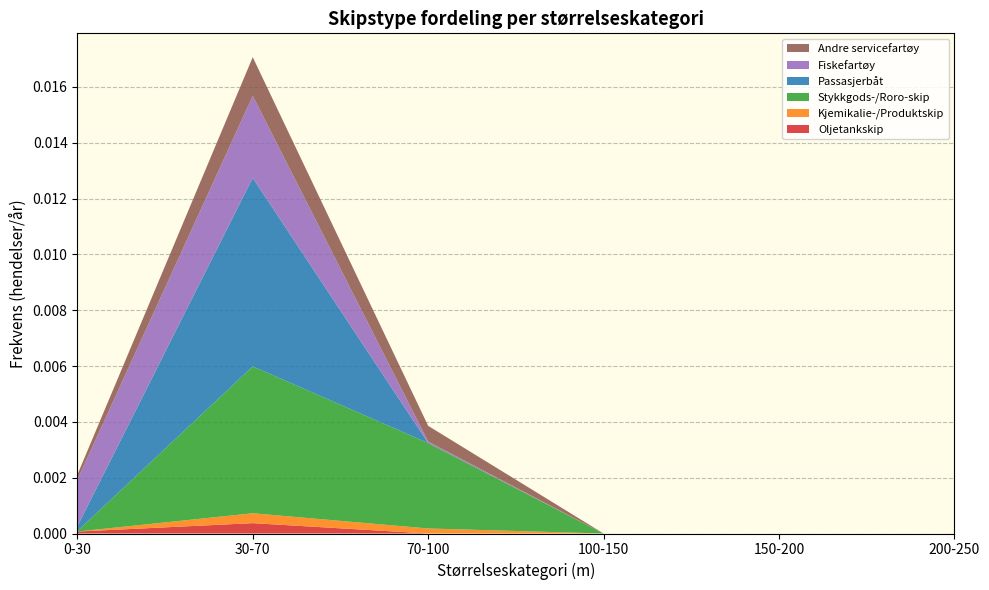

At which category is the sum across all series the highest?

30-70